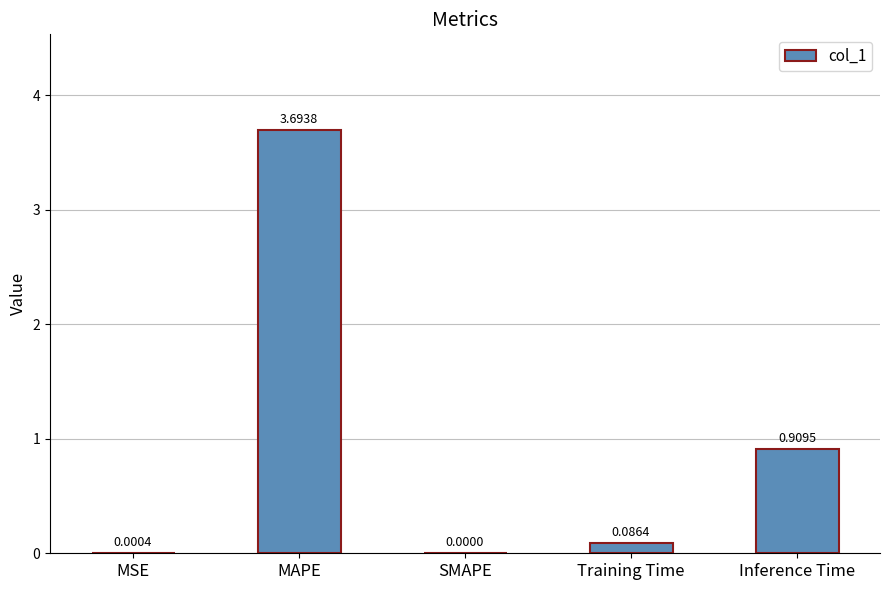

How many values exceed 0?

4